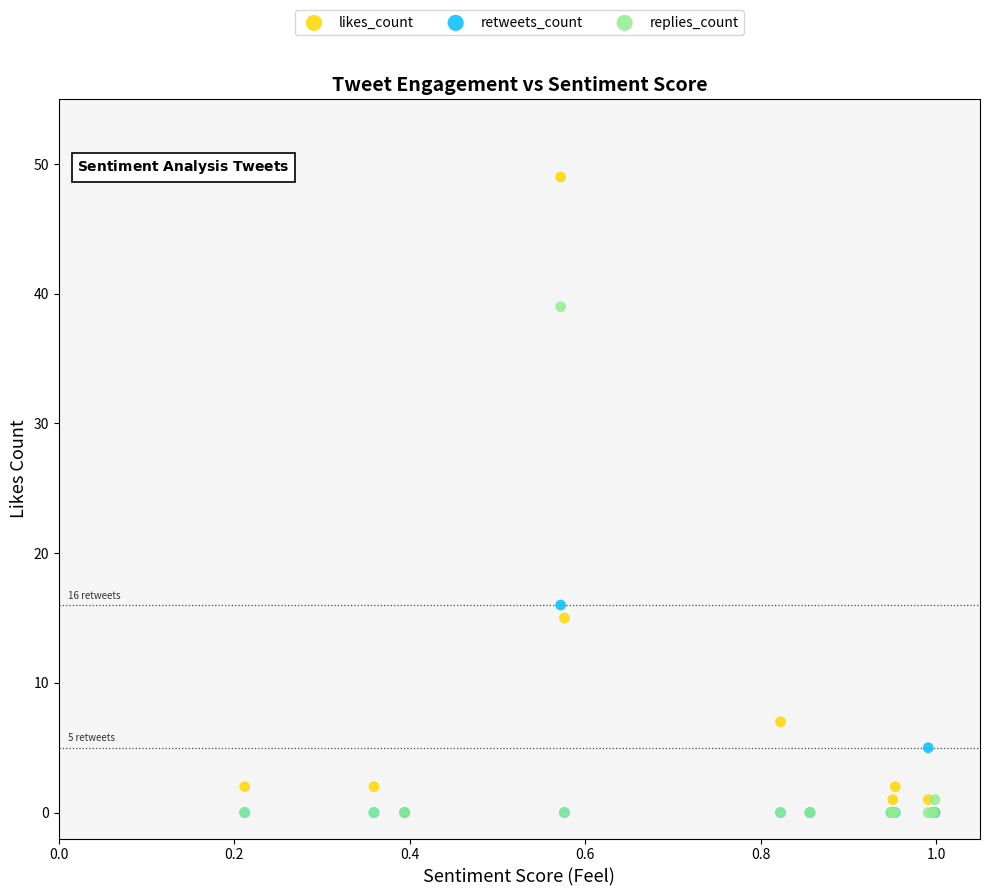

Which series reaches the maximum Y coordinate?

likes_count